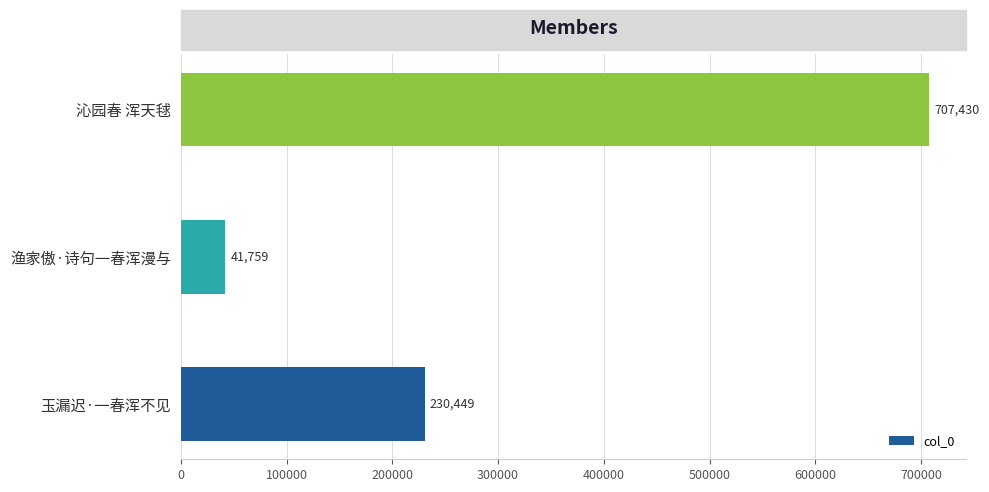

Reading top to bottom, extract all data points from this chart.

707430	41759	230449